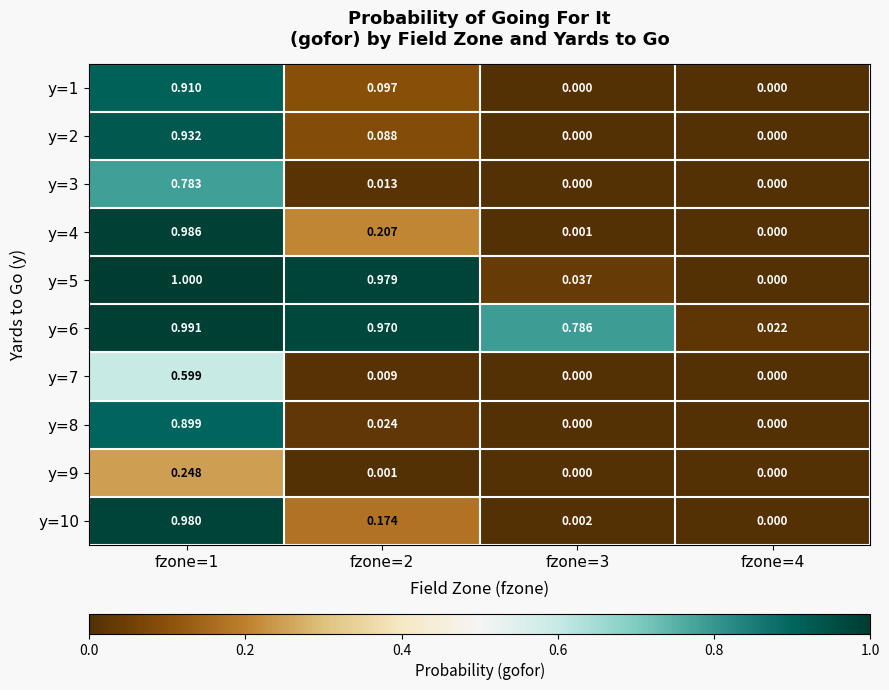

Is the value of y=3 at fzone=1 greater than the value of y=1 at fzone=3?

Yes